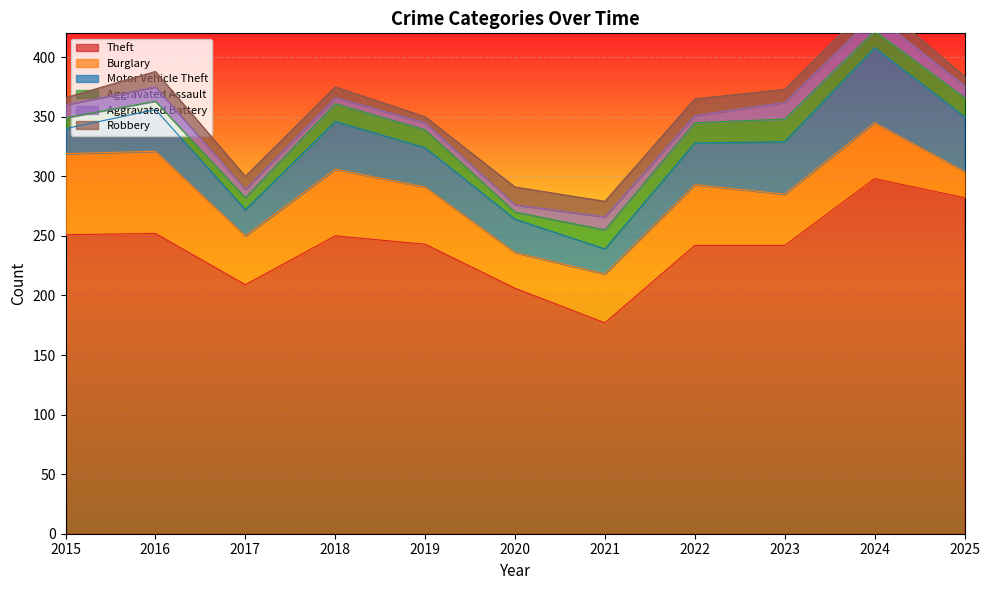

At which label does Aggravated Assault first exceed 15?

2021